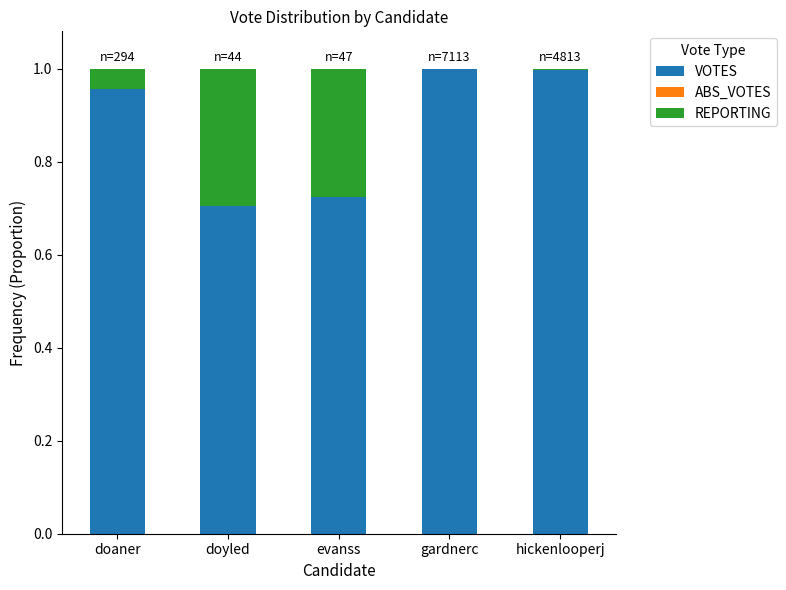

Is it true that VOTES equals 0.7 at evanss?

True